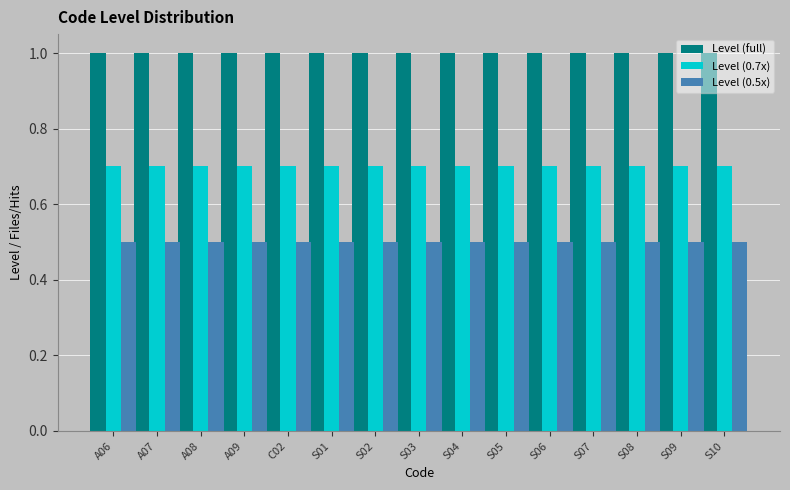

What is the sum of the Level (0.5x) values at S07 and A08?

1.0